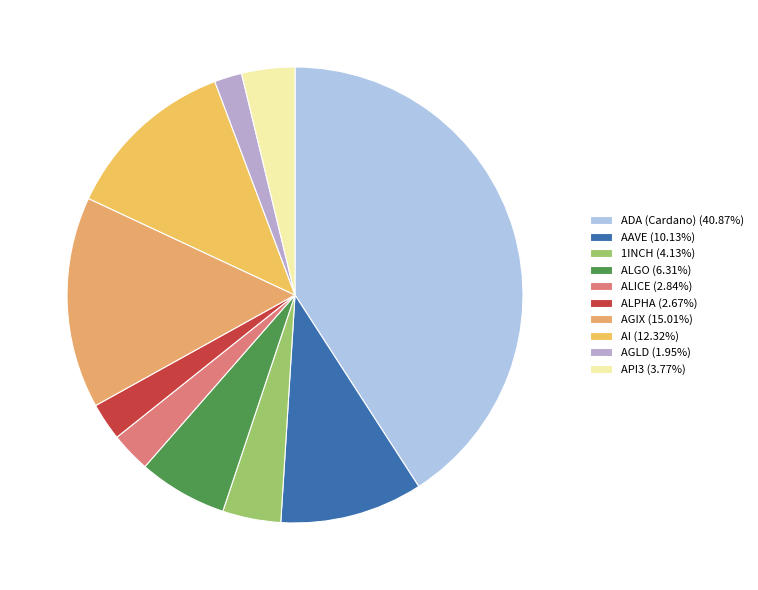

How many segments does this pie chart have?

10